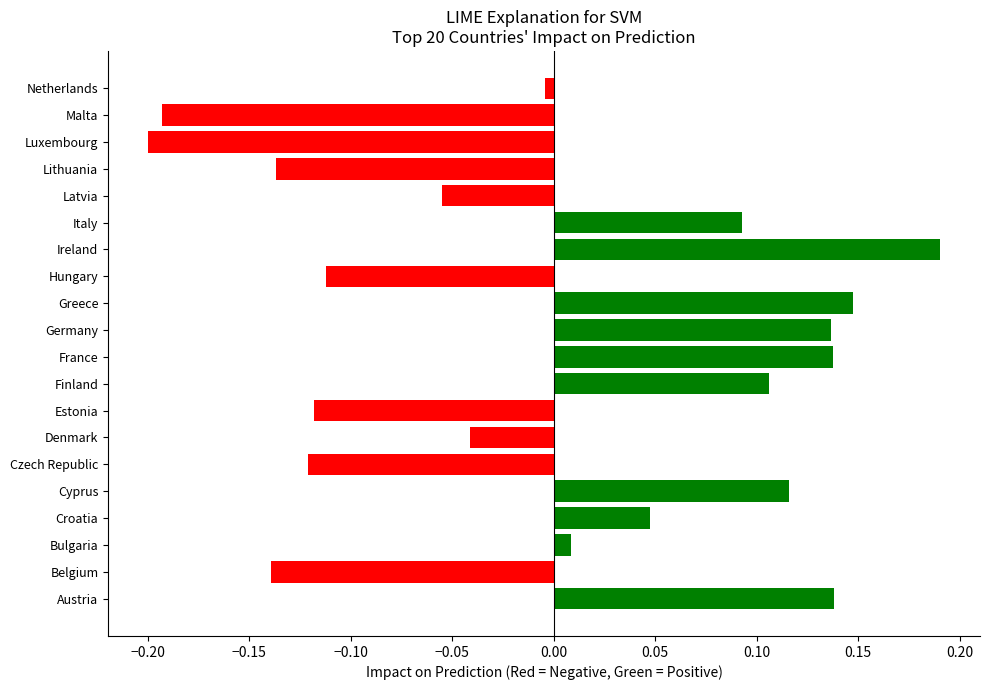

Which label corresponds to the largest value in the chart?

Ireland